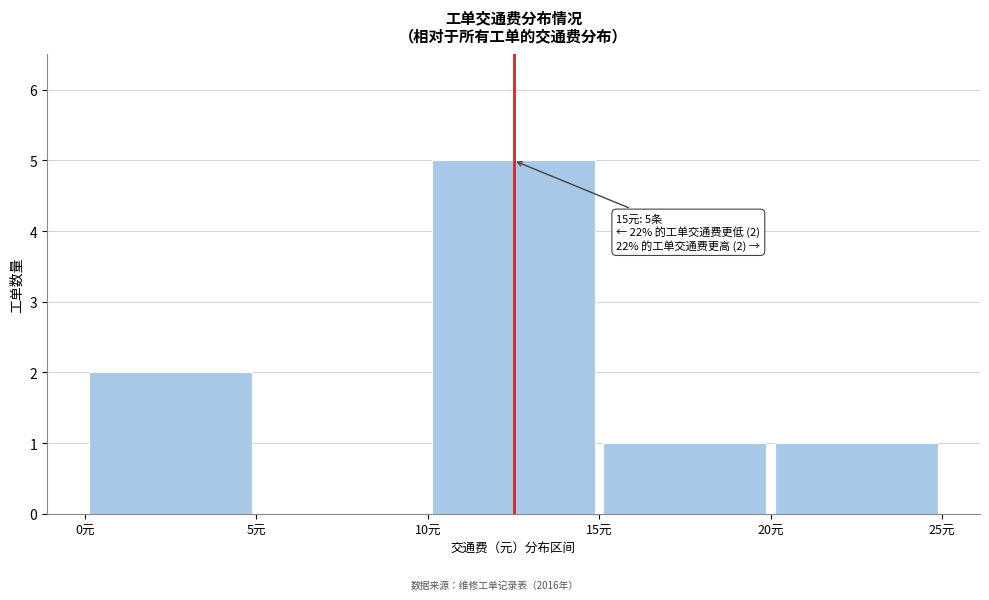

Over which range of the x-axis is the bar tallest?

10 to 15